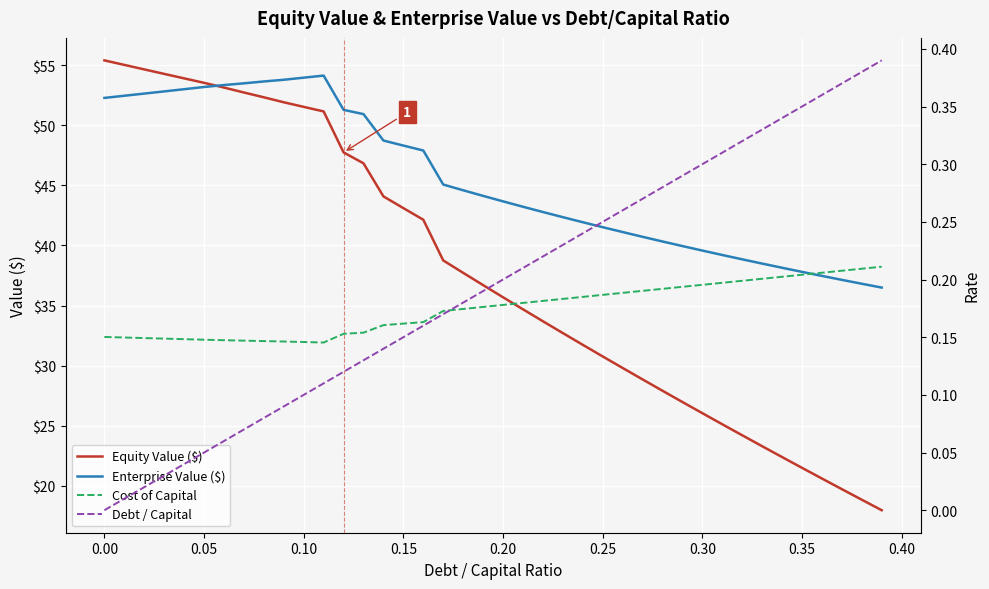

How many values in the Debt / Capital series exceed 0?

39